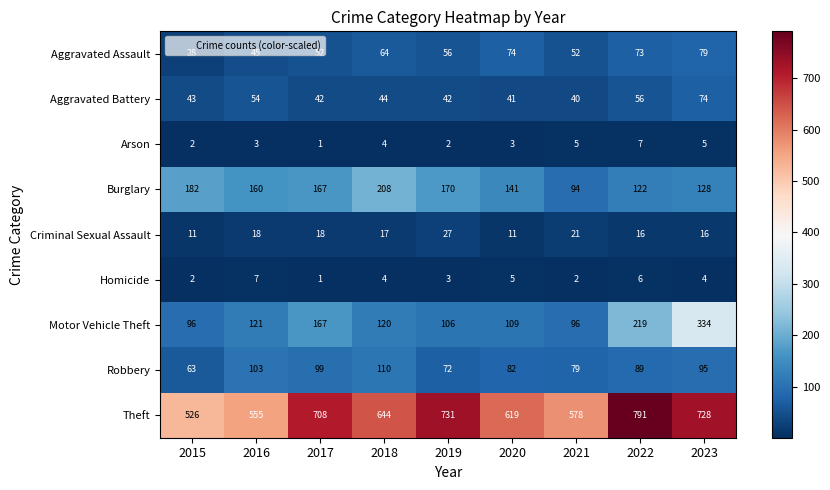

What is the maximum value shown in the chart?

791